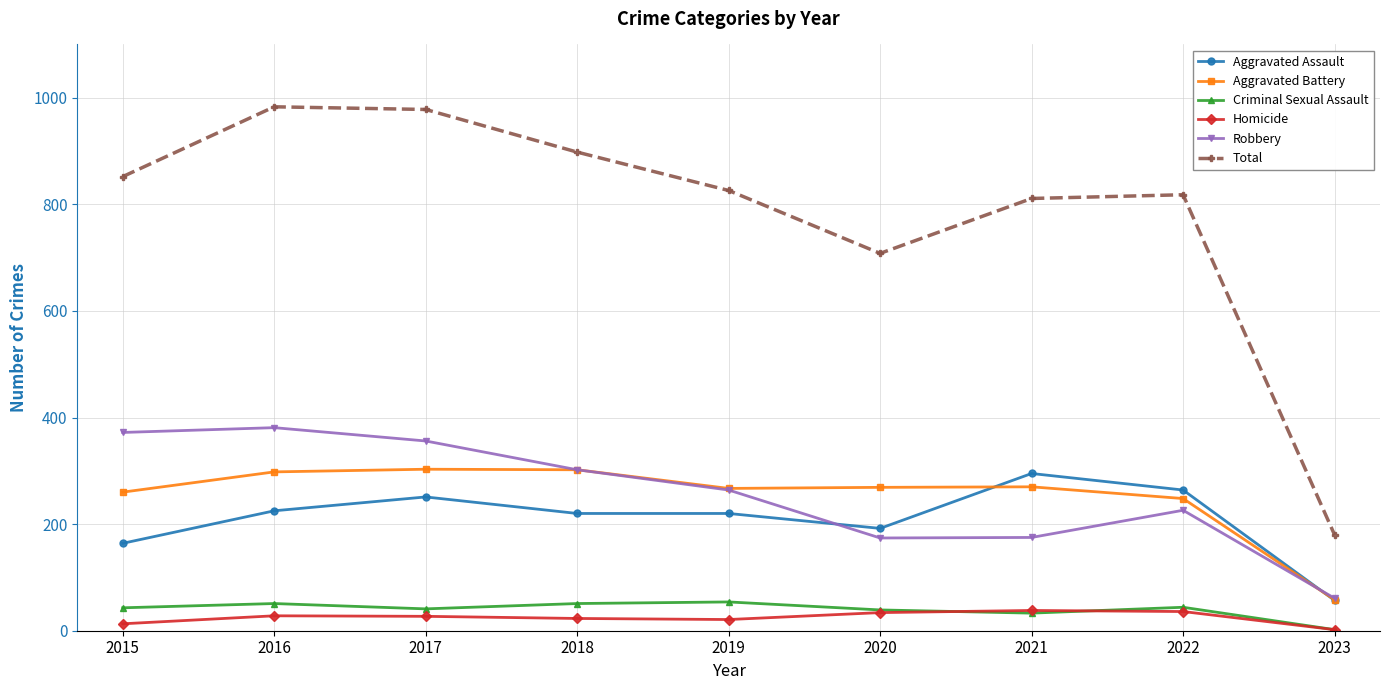

What is the spread (max minus min) of values at 2019?

805